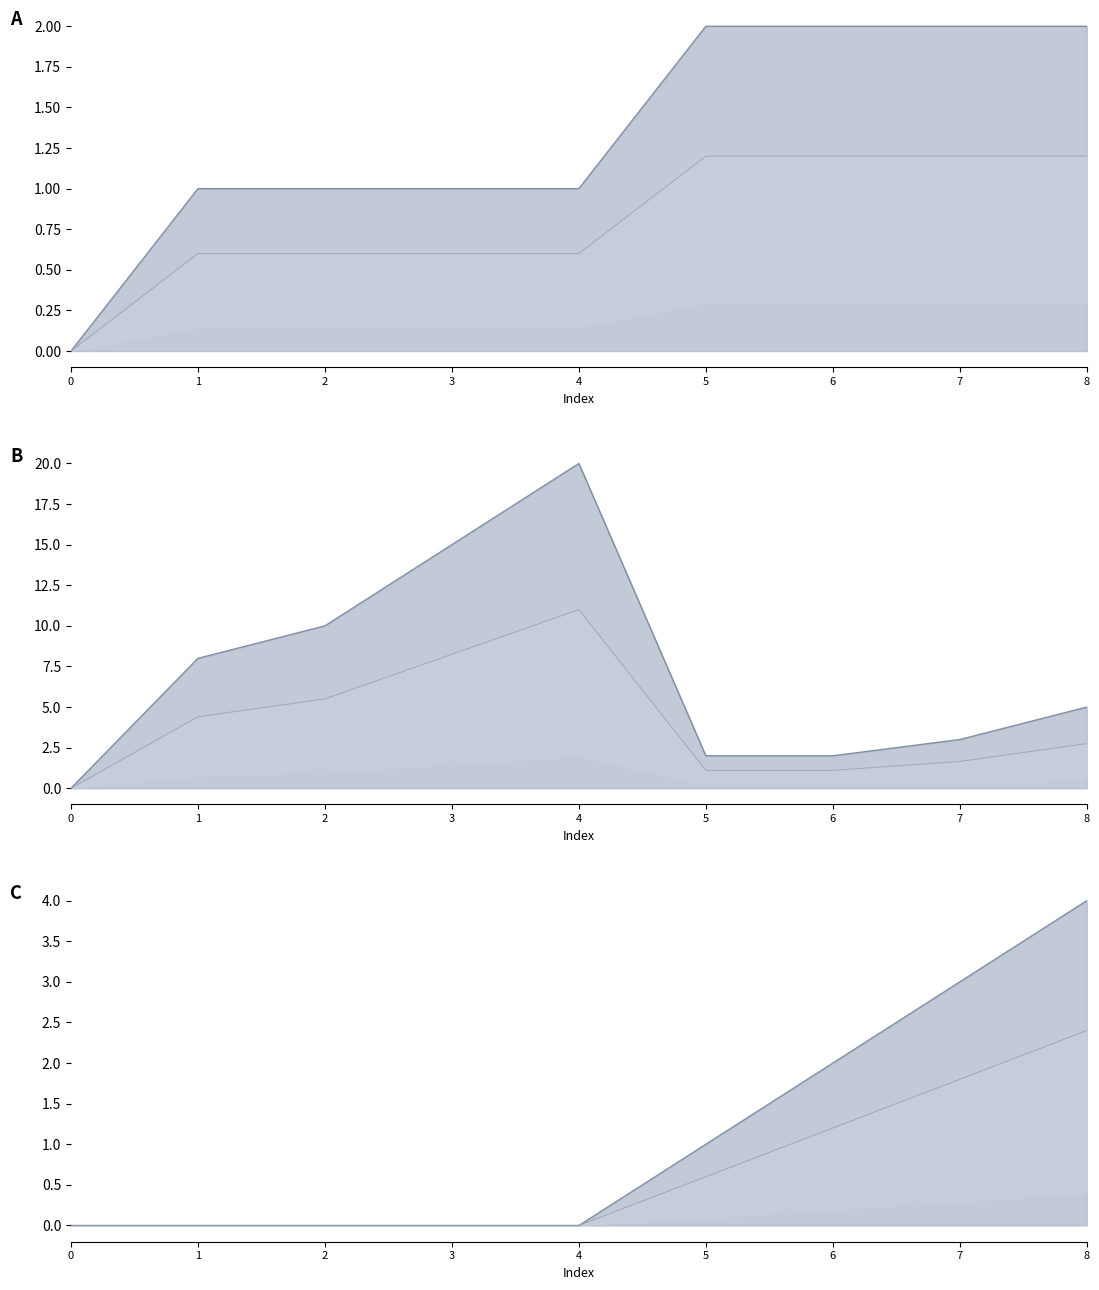

True or false: neighbor_num has more than 1 points higher than both neighbors.

False